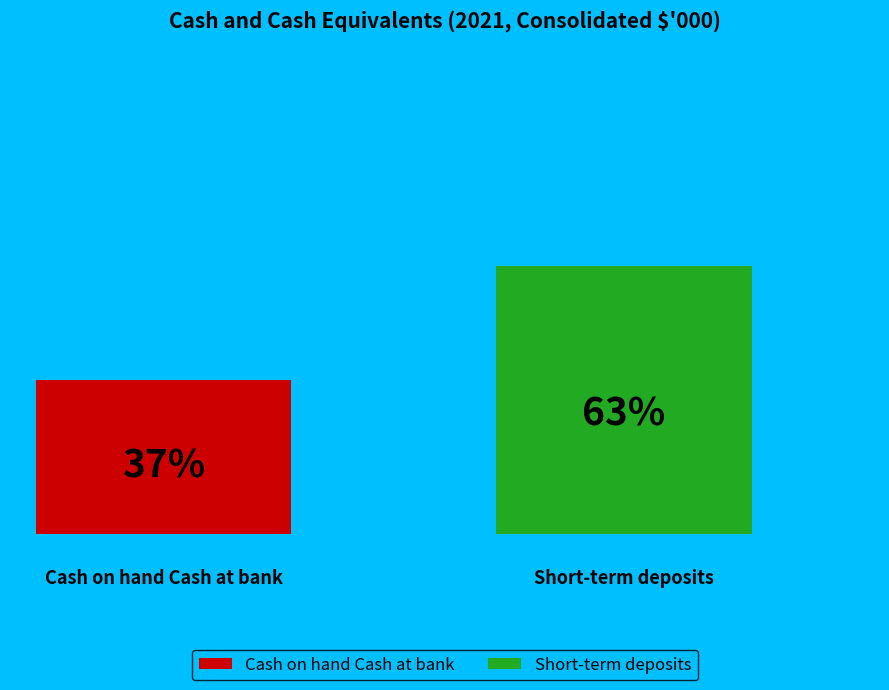

What are all the series names shown in the legend?

Cash on hand Cash at bank, Short-term deposits